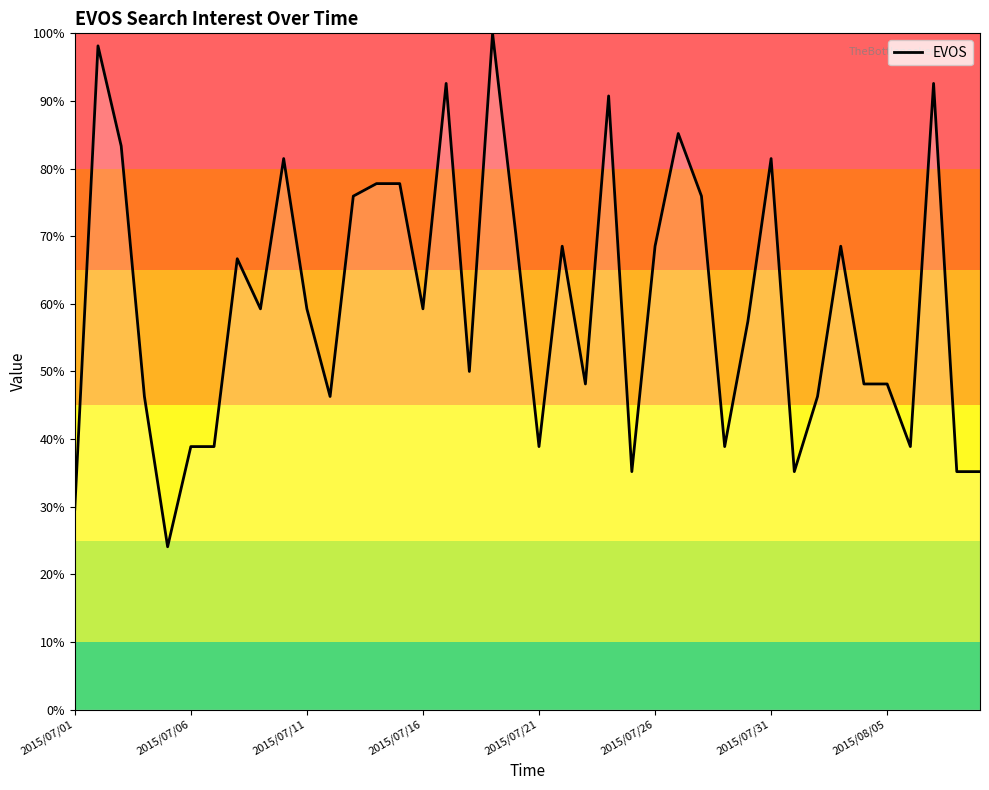

What is the difference between the maximum and minimum values?

75.9